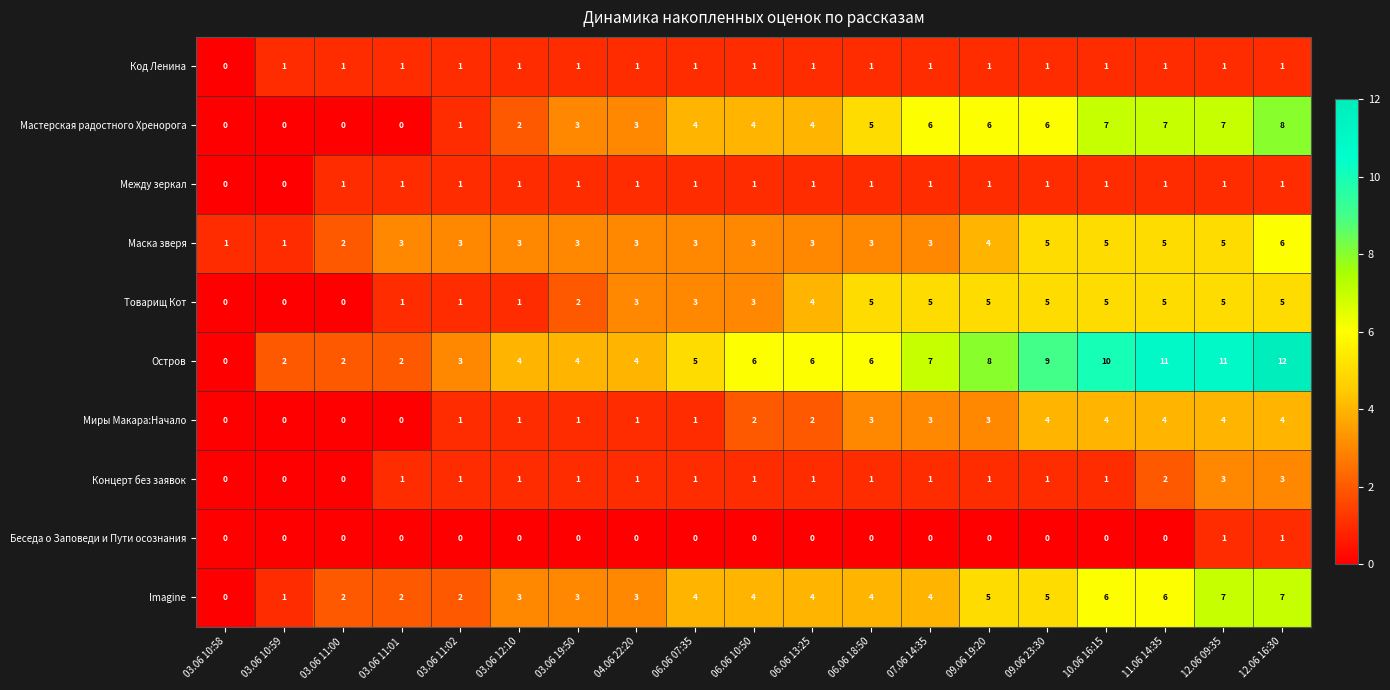

Which series has the widest spread of values?

Остров